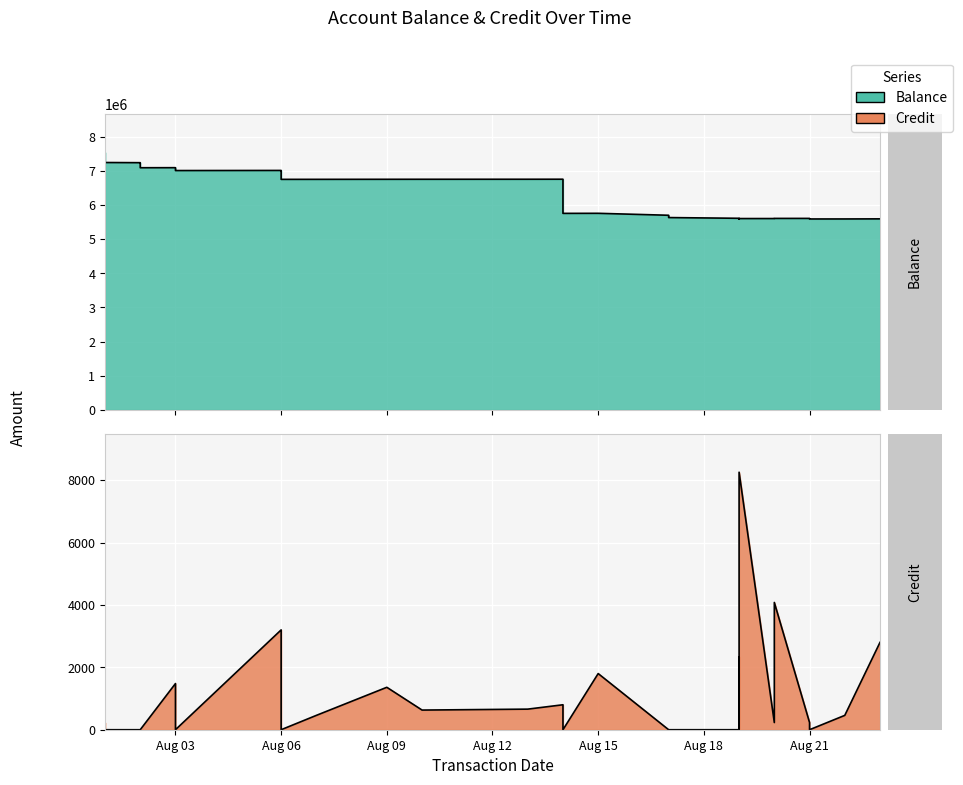

Between 2024-08-02 and 2024-08-13, which series saw the biggest shift?

Balance